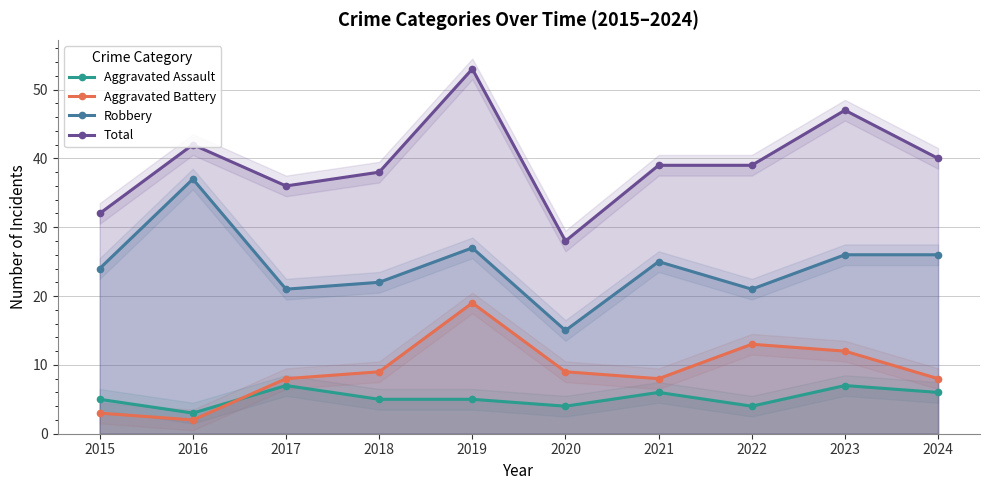

Reading left to right, transcribe all the data shown in this chart.

Aggravated Assault: 5	3	7	5	5	4	6	4	7	6
Aggravated Battery: 3	2	8	9	19	9	8	13	12	8
Robbery: 24	37	21	22	27	15	25	21	26	26
Total: 32	42	36	38	53	28	39	39	47	40